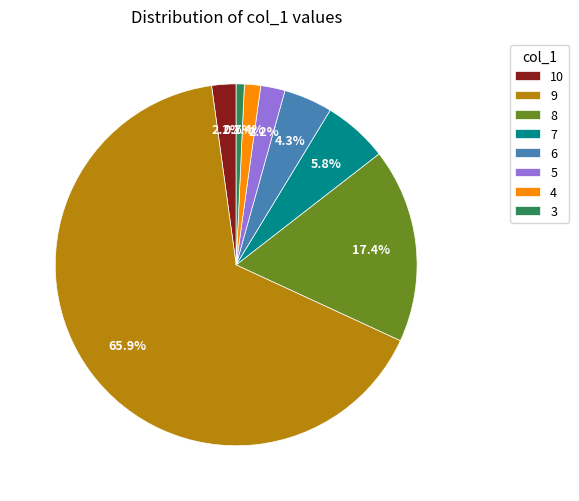

True or false: 8 accounts for 27% of the total.

False